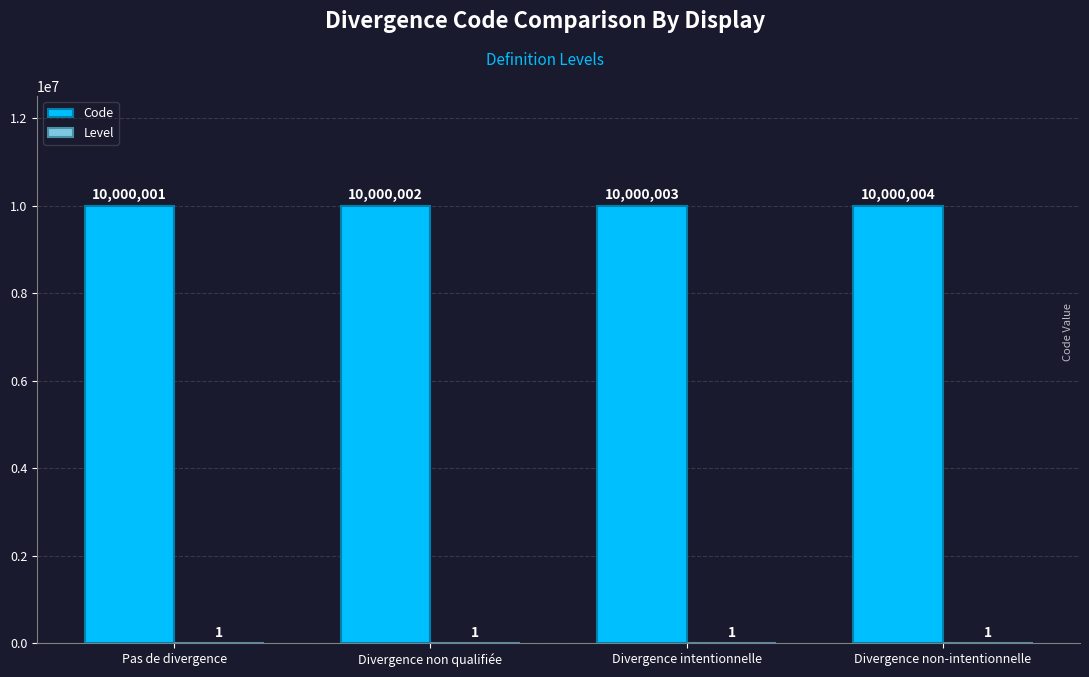

Which series changed the most between Pas de divergence and Divergence intentionnelle?

Code